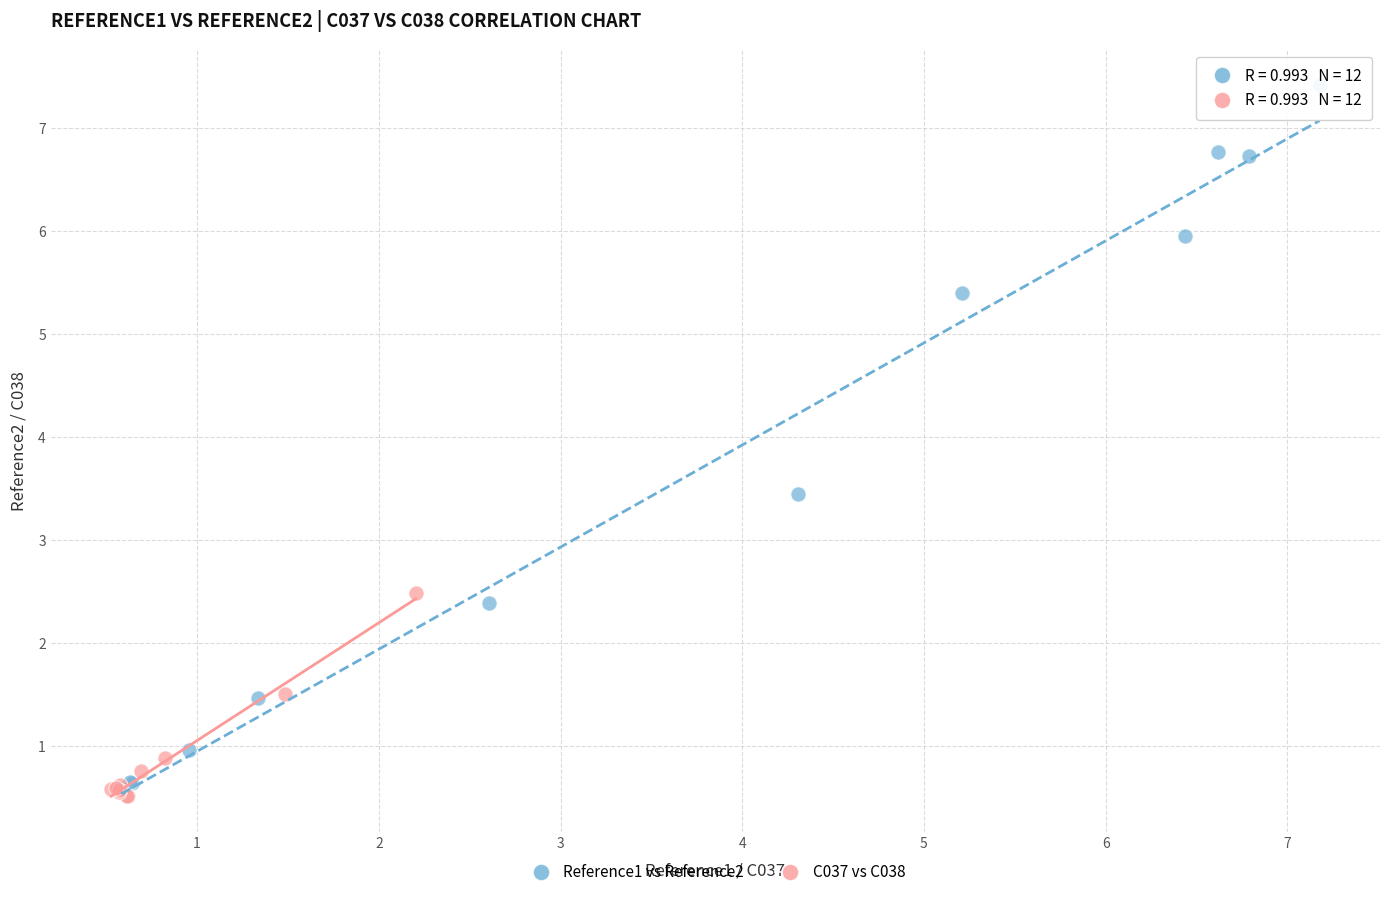

Which series reaches the maximum Y coordinate?

Reference1 vs Reference2